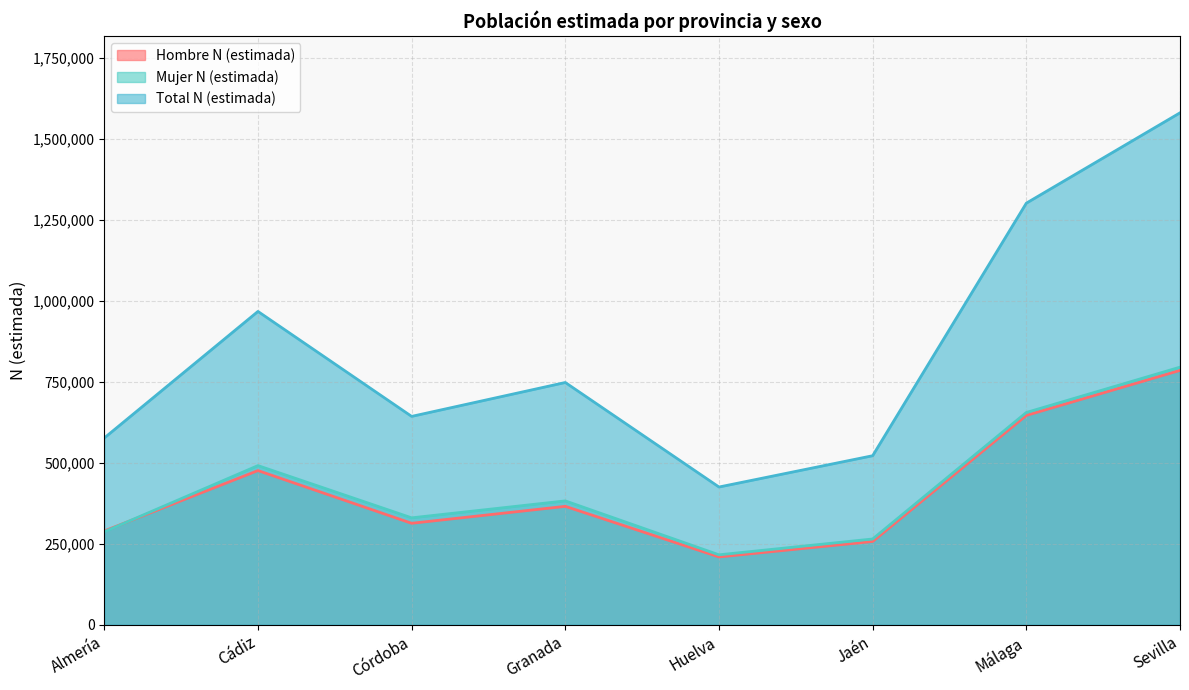

What is the difference between the maximum and minimum values in the Total N (estimada) series?

1154918